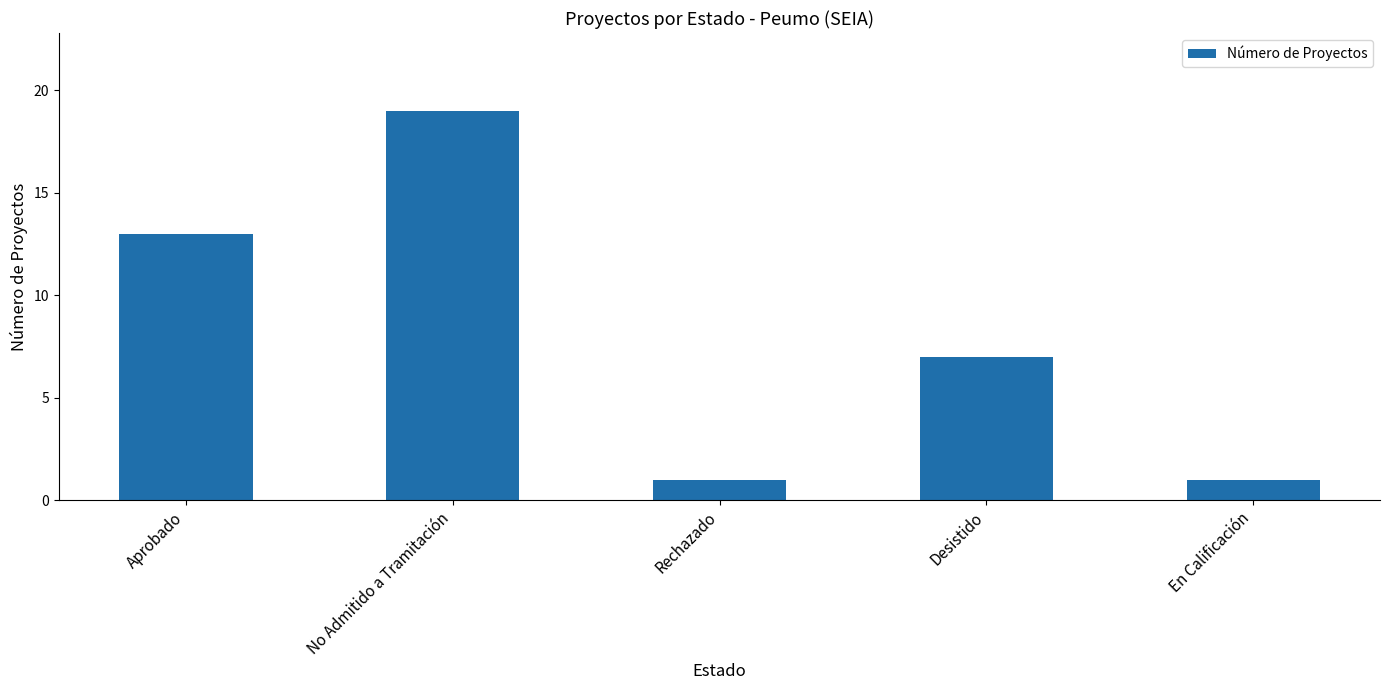

What is the difference between the maximum and minimum values?

18